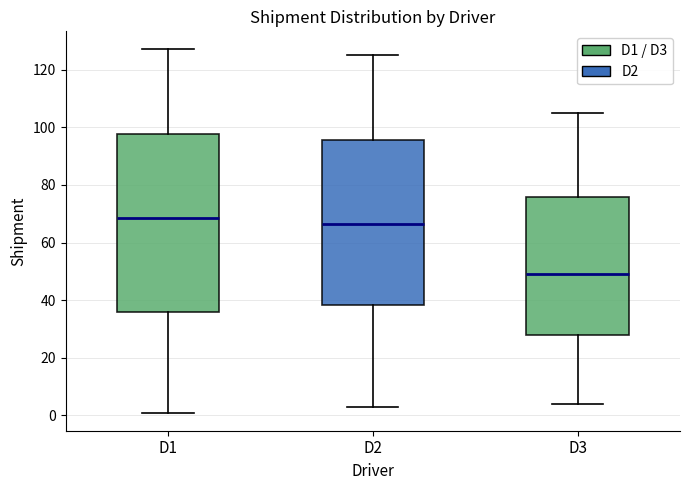

Which box is the tallest, from its lower edge to its upper edge?

D1